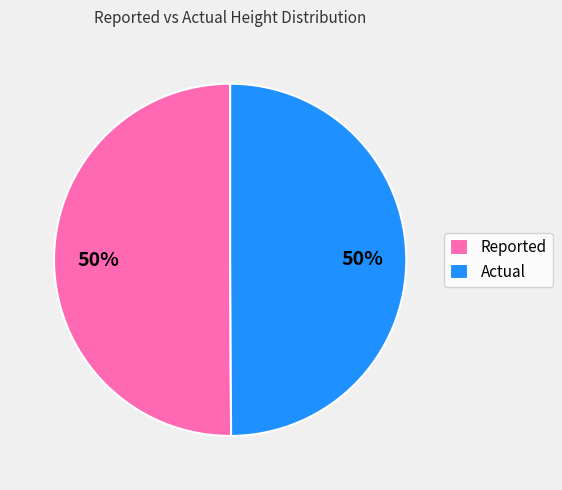

To the nearest percent, what is the combined percentage of Actual and Reported?

100%